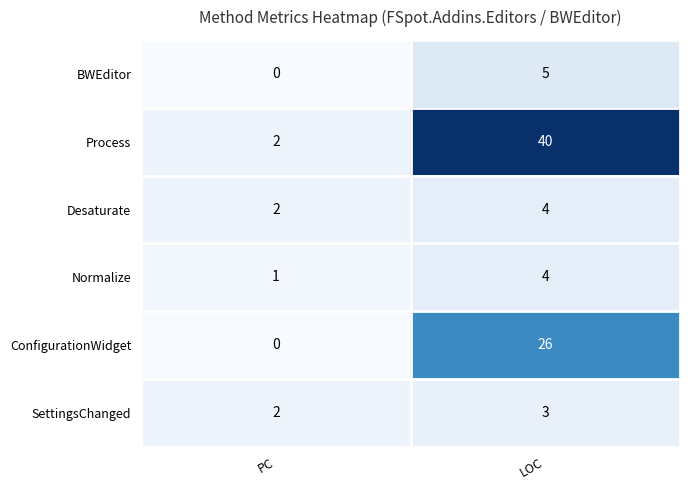

What is the difference between the Process values at LOC and PC?

38